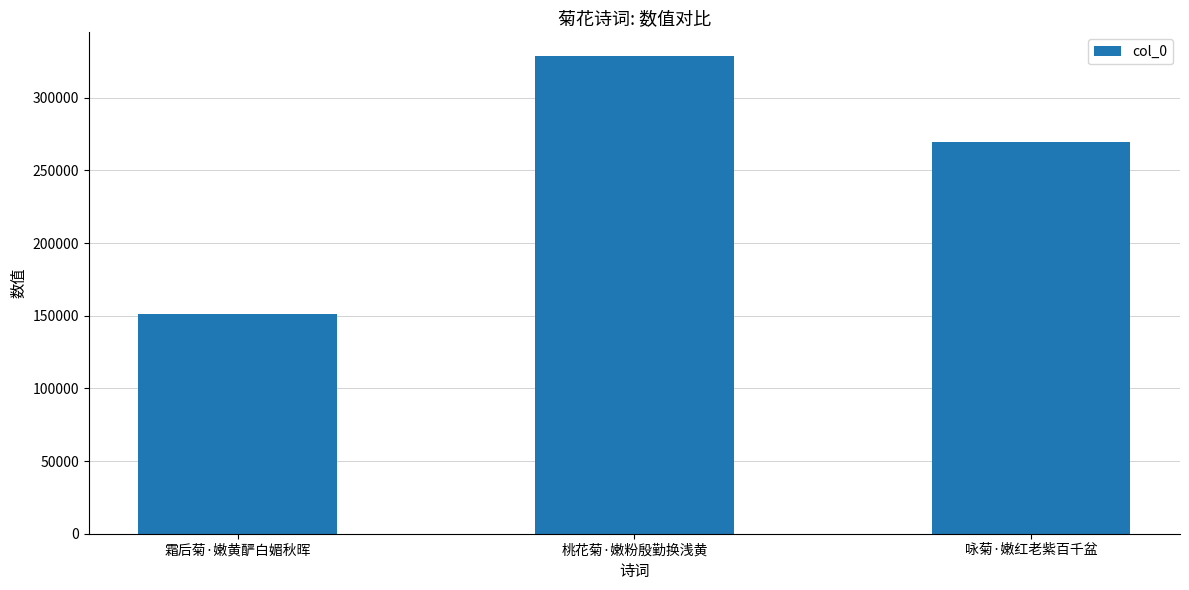

Are the bars horizontal?

No